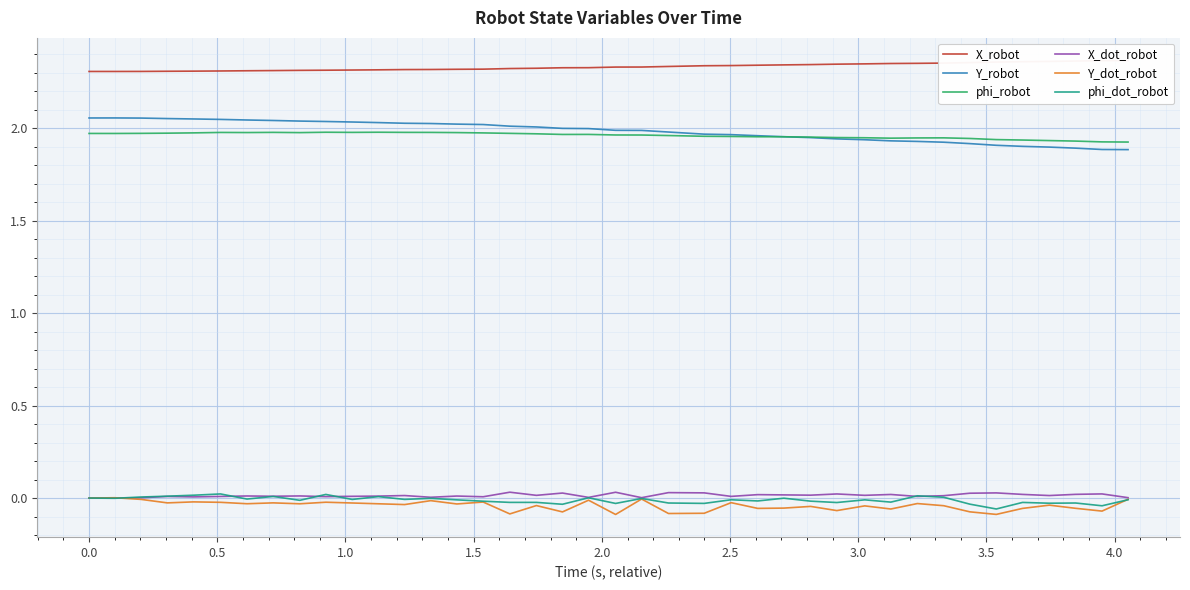

True or false: X_dot_robot and phi_robot intersect in this chart.

False